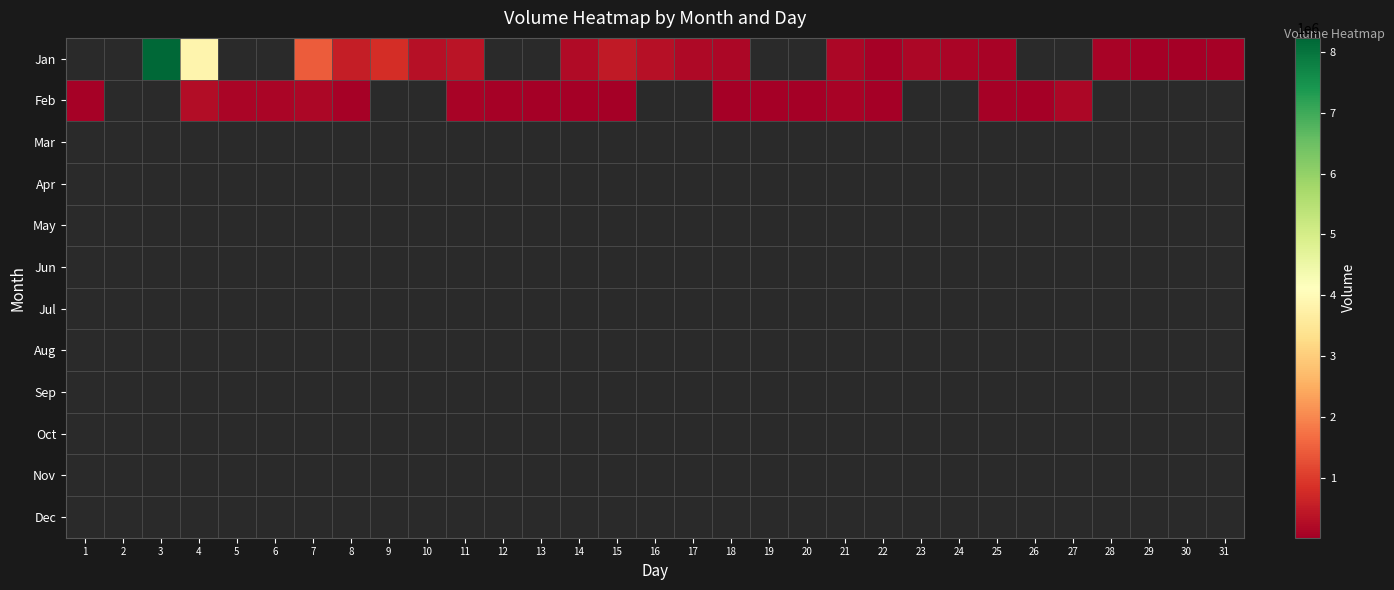

At how many categories does at least one series exceed 3590292?

2